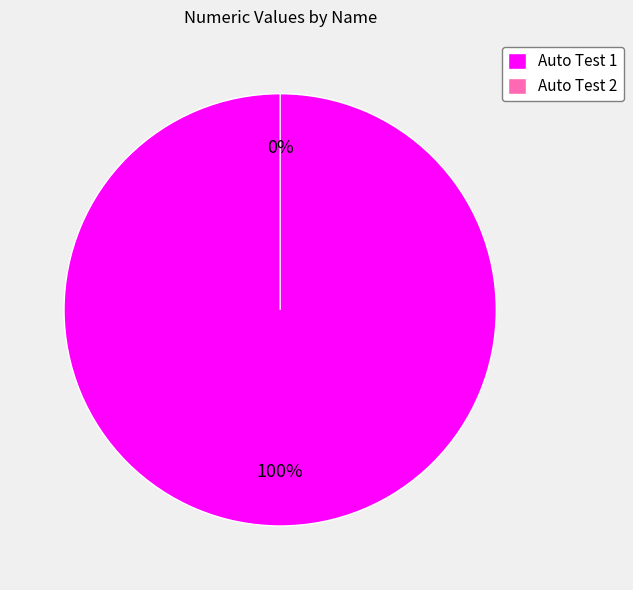

Which slice represents more than half of the pie?

Auto Test 1